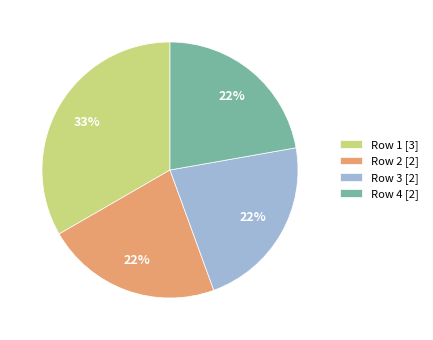

To the nearest percent, what is the difference between the largest and smallest slice percentages?

11%